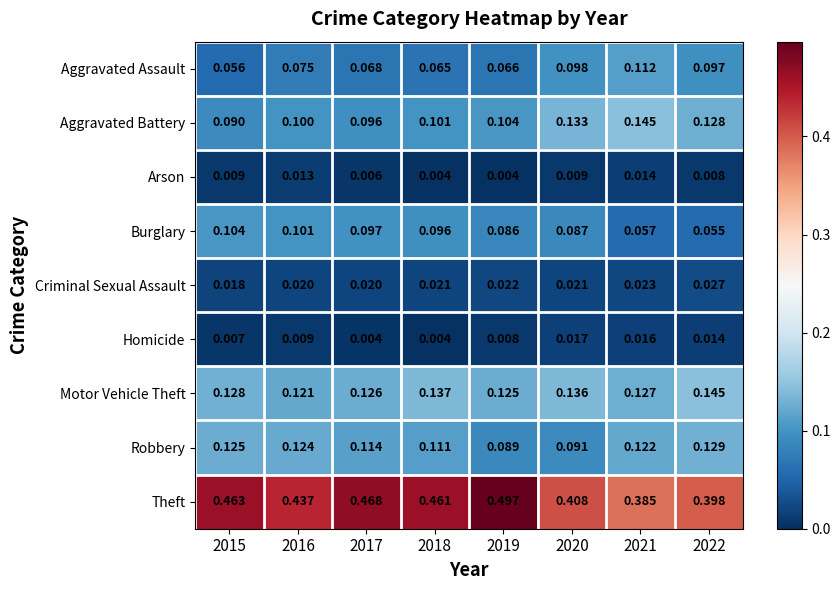

Which series has the largest range (max minus min)?

Theft